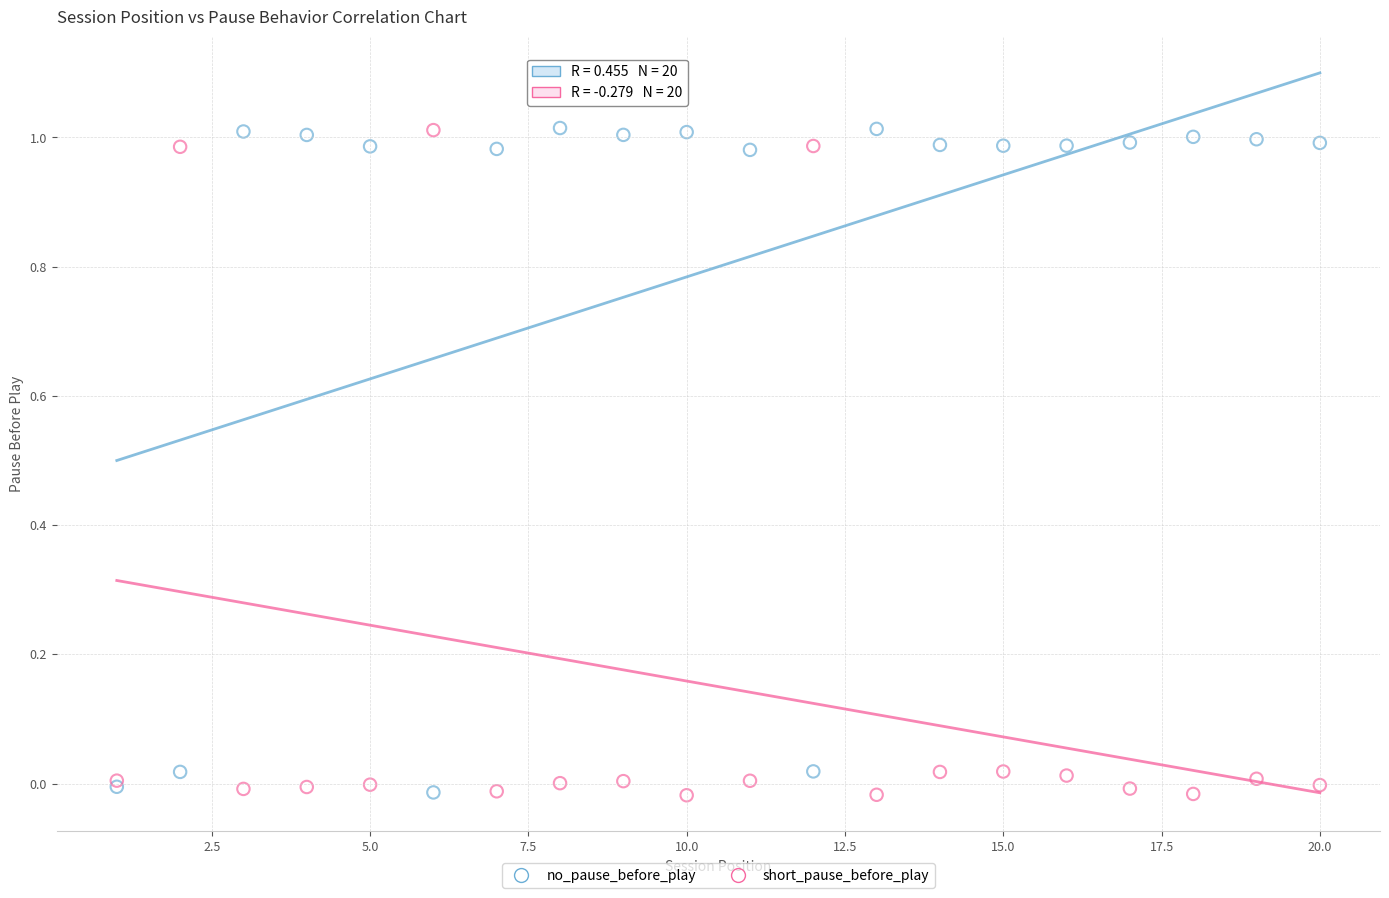

What is the X range (max minus min) for the scatter plot?

19.0